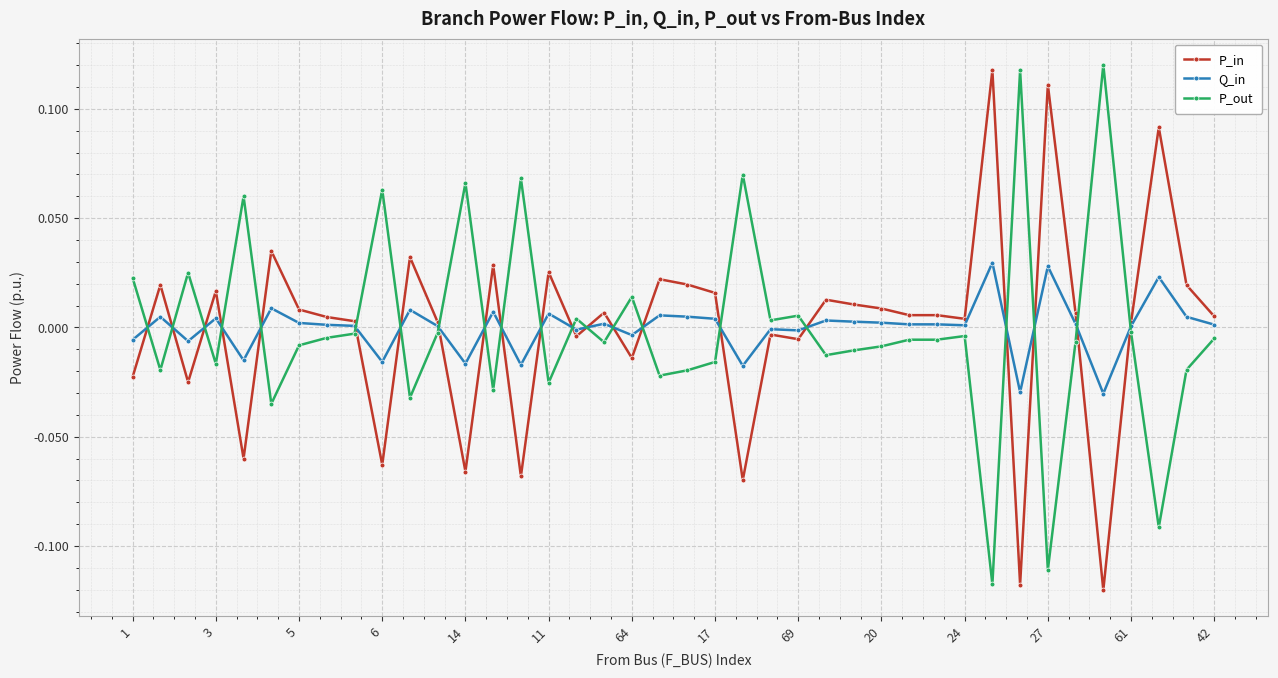

True or false: P_in has more than 1 points higher than both neighbors.

True